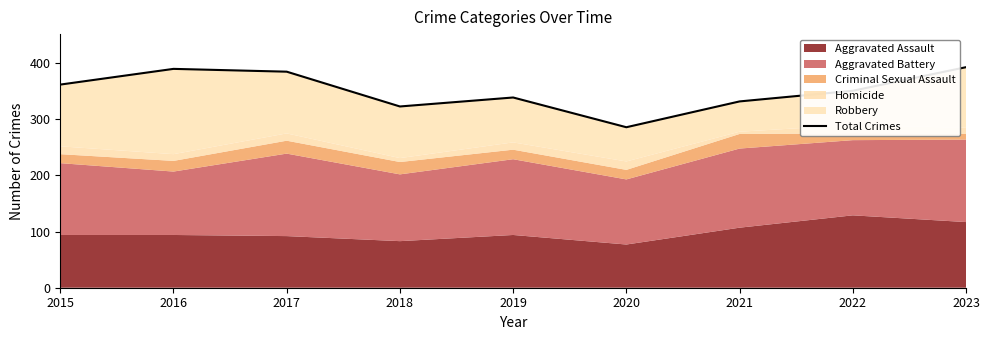

What is the value of the 6th point from the left?

286